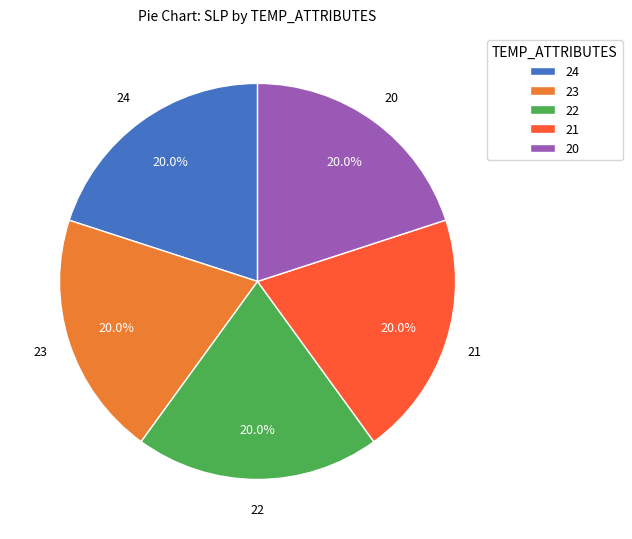

To the nearest percent, what portion does 20 represent?

20%